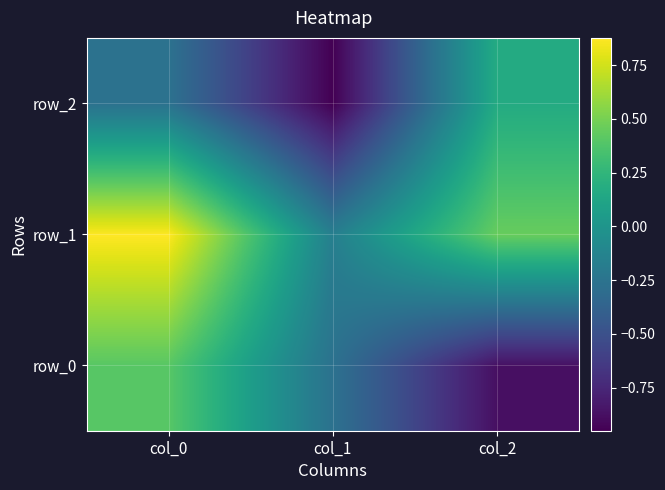

True or false: row_2 has a value of -0.3 at col_0.

True